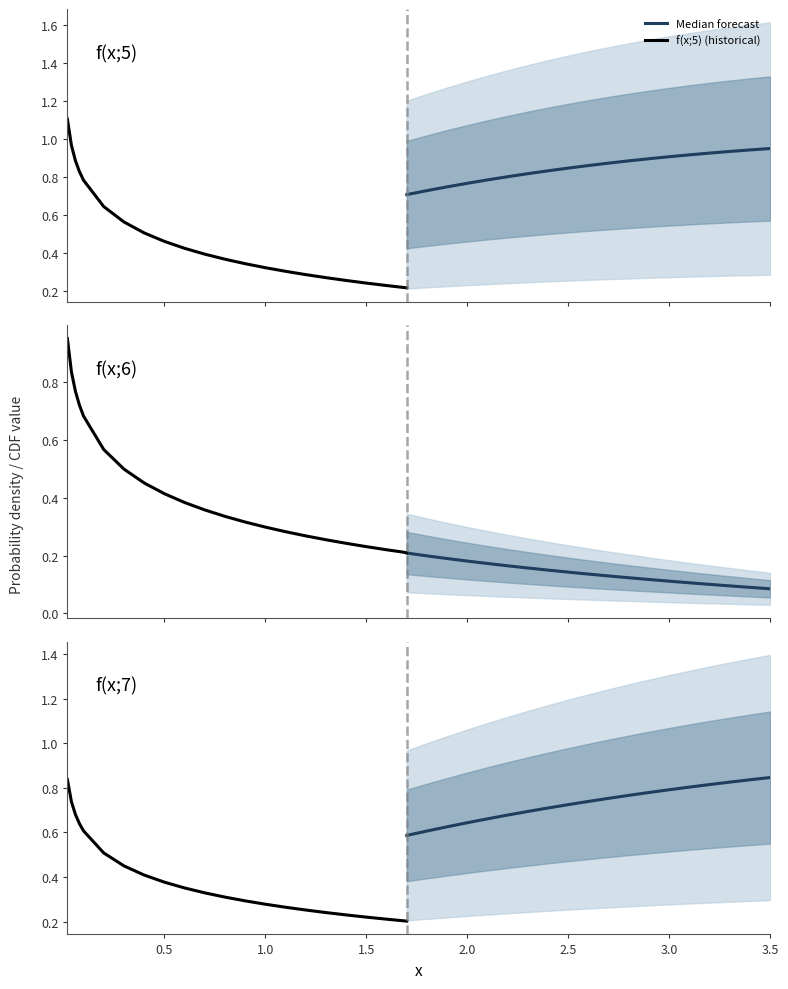

What is the sum of the f(x;6) values at 0.02 and 0.8?

1.3